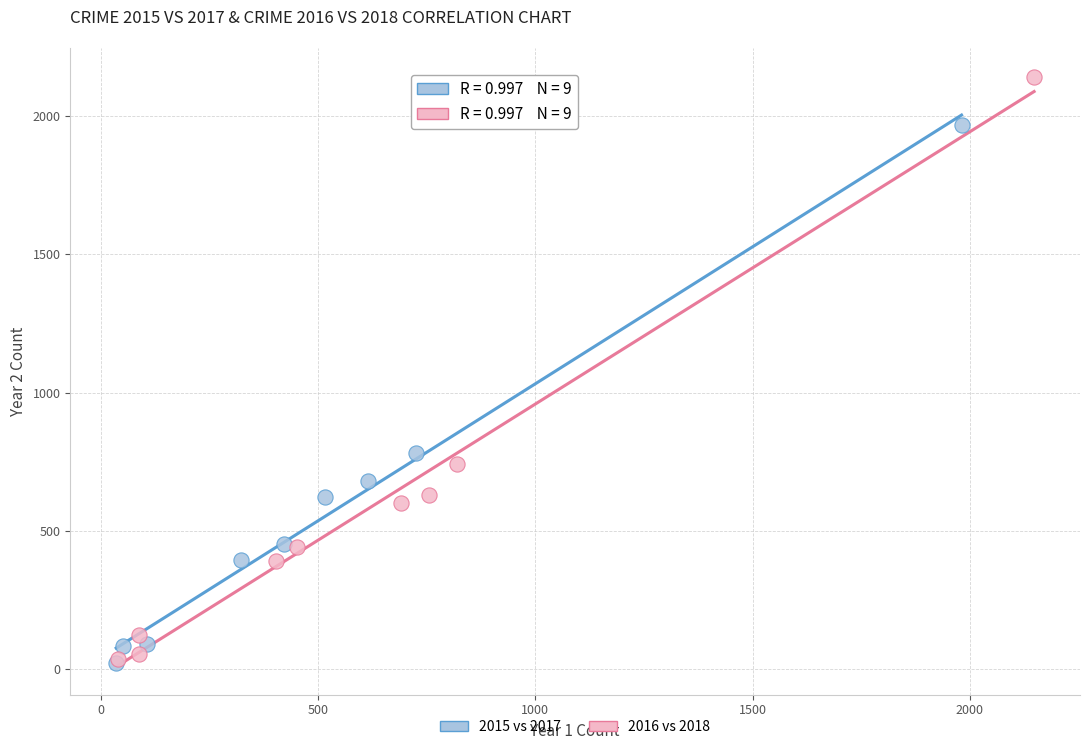

Which series has the widest spread of Y values?

2016 vs 2018